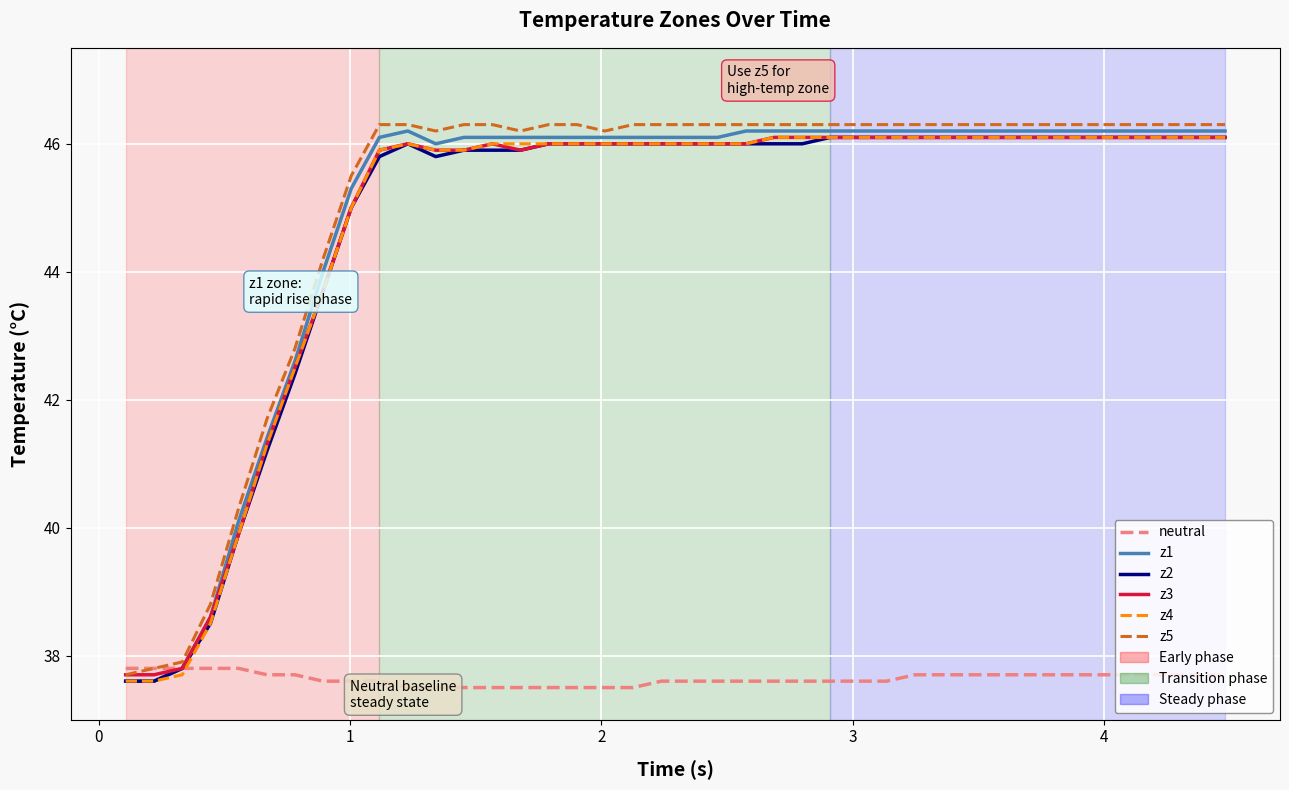

What is the highest value of the neutral series?

37.8